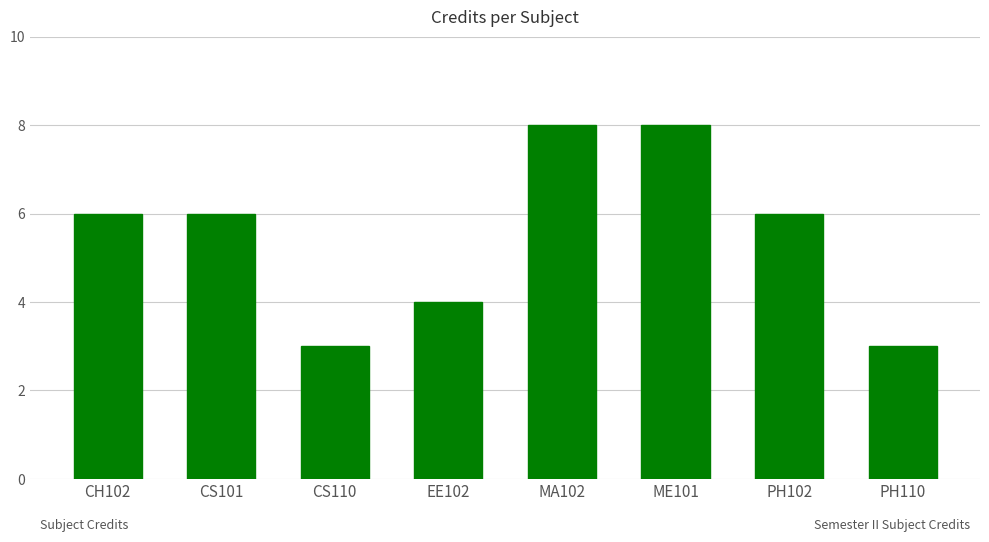

Are the bars horizontal?

No